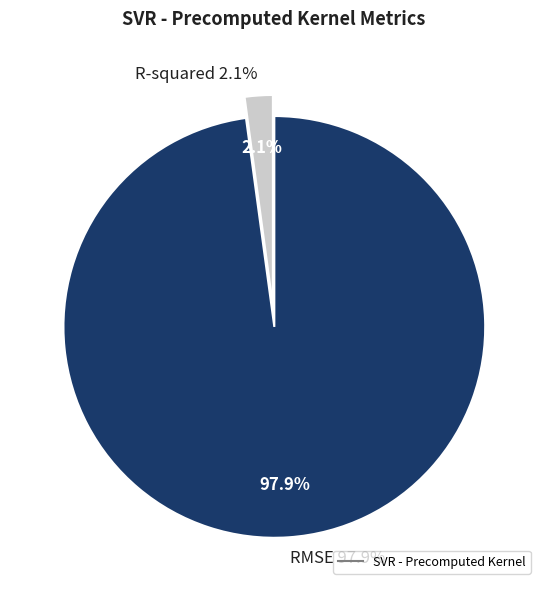

How many slices are in this pie chart?

2